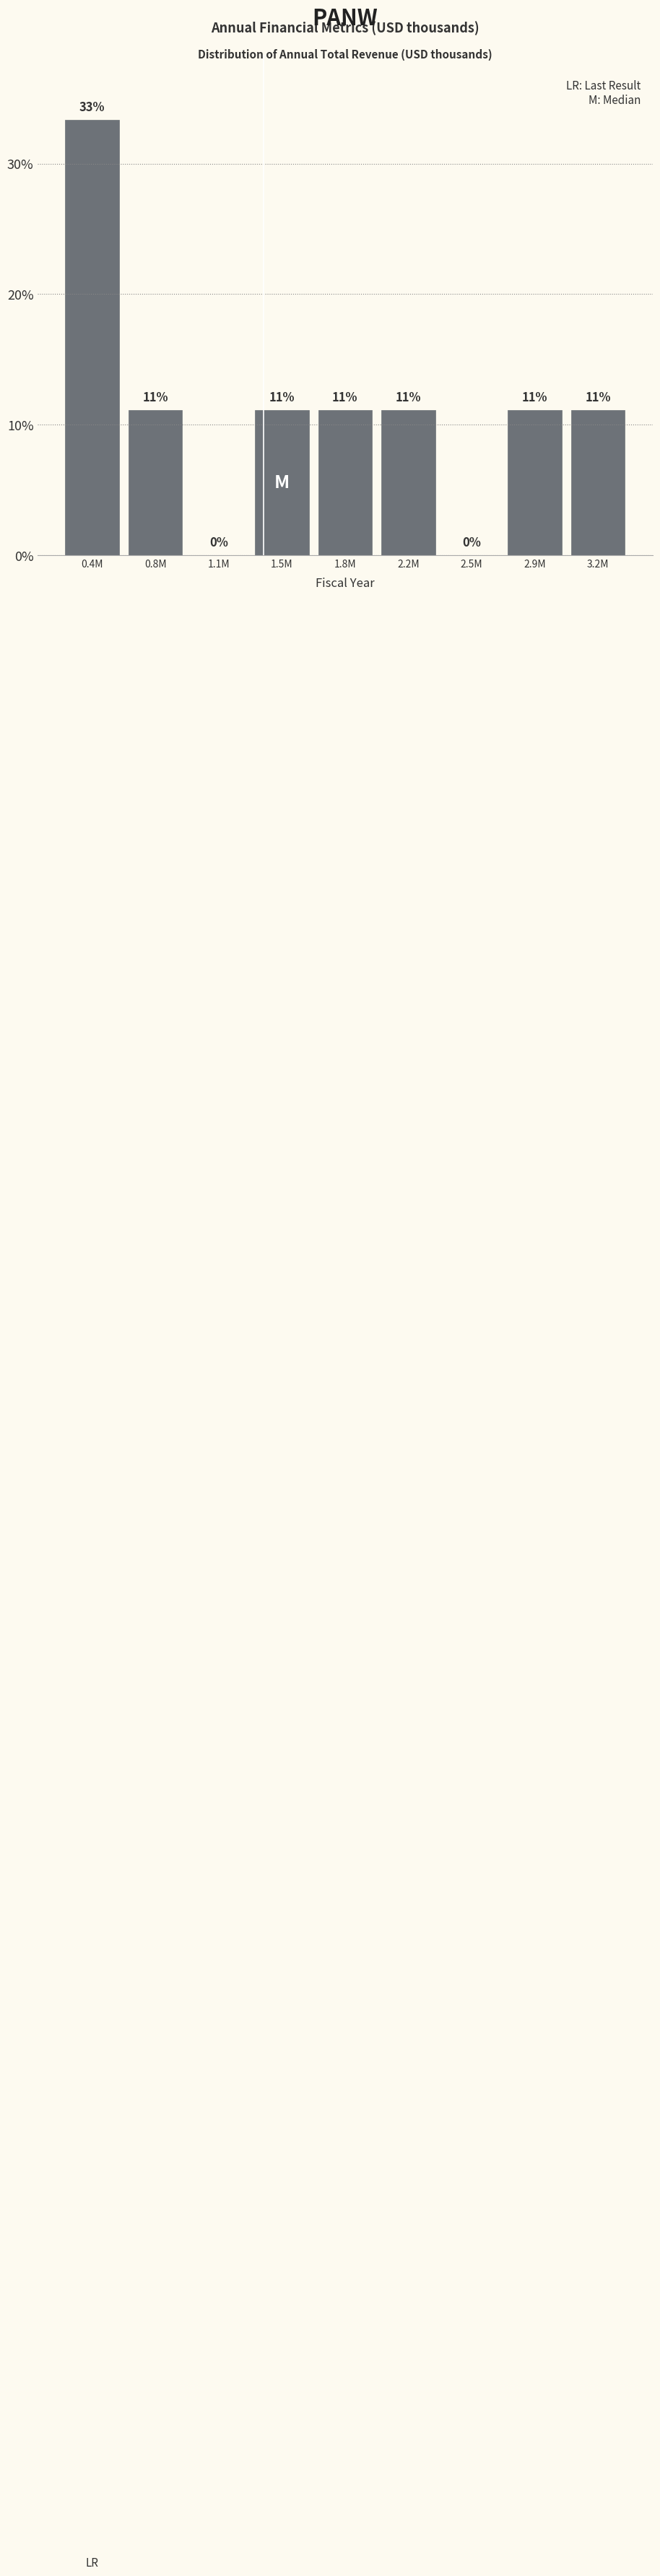

Are the bars horizontal?

No